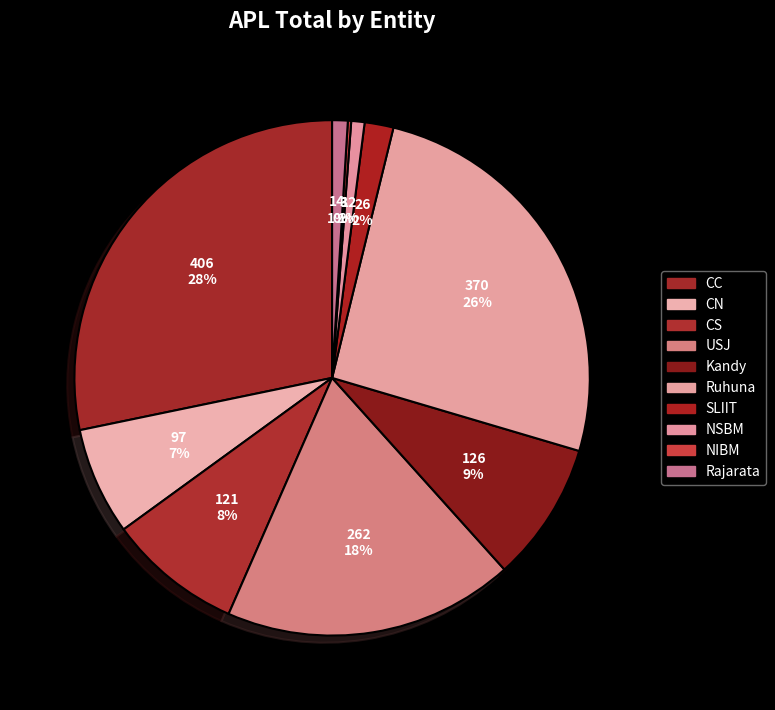

What is the smallest slice in the pie chart?

NIBM